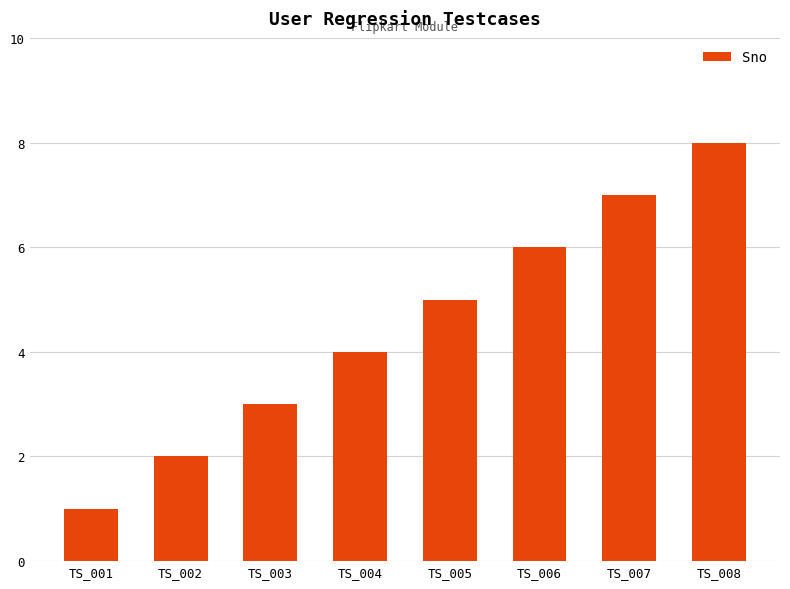

How many data points are less than 5?

4